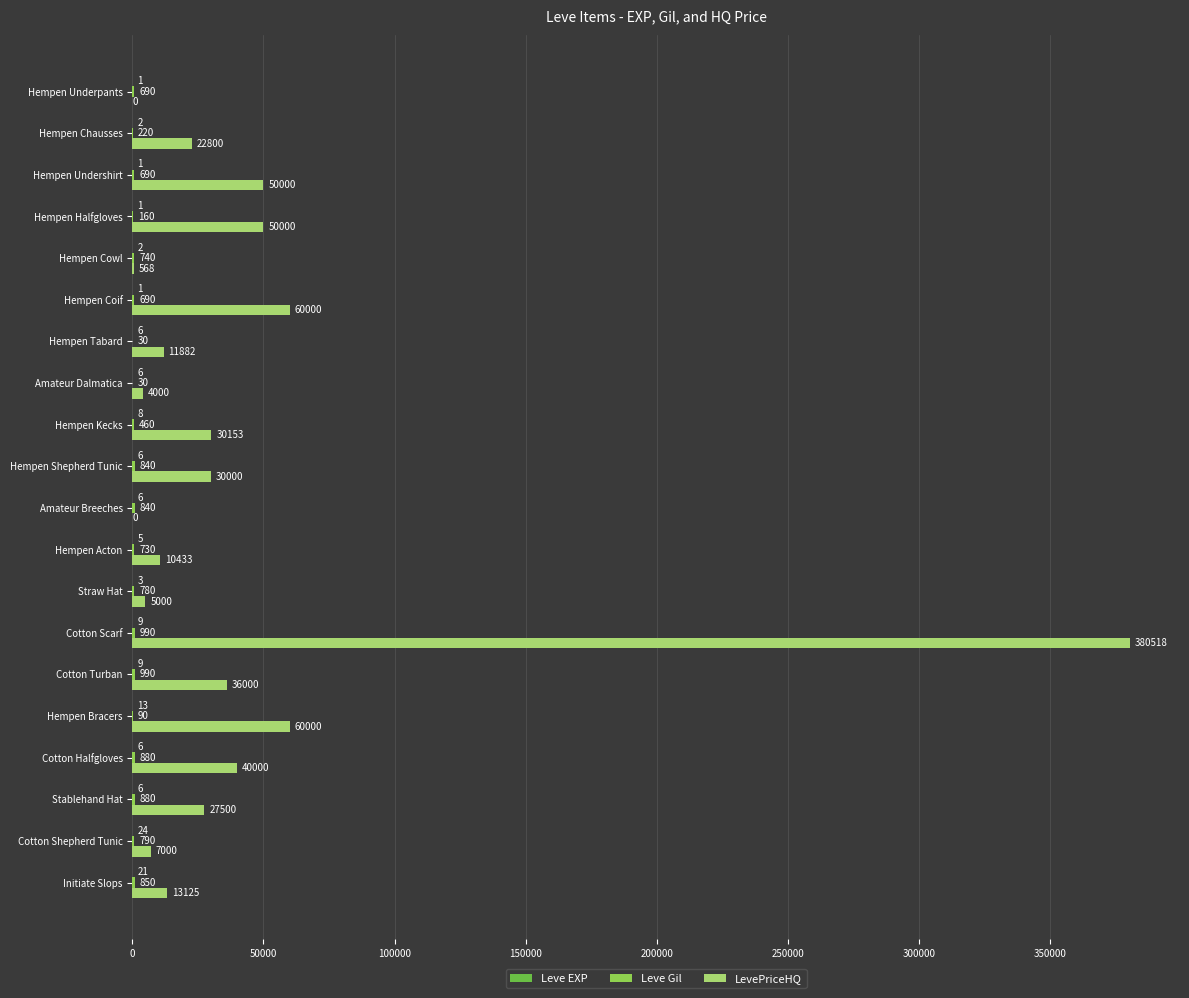

What is the highest value of the LevePriceHQ series?

380518